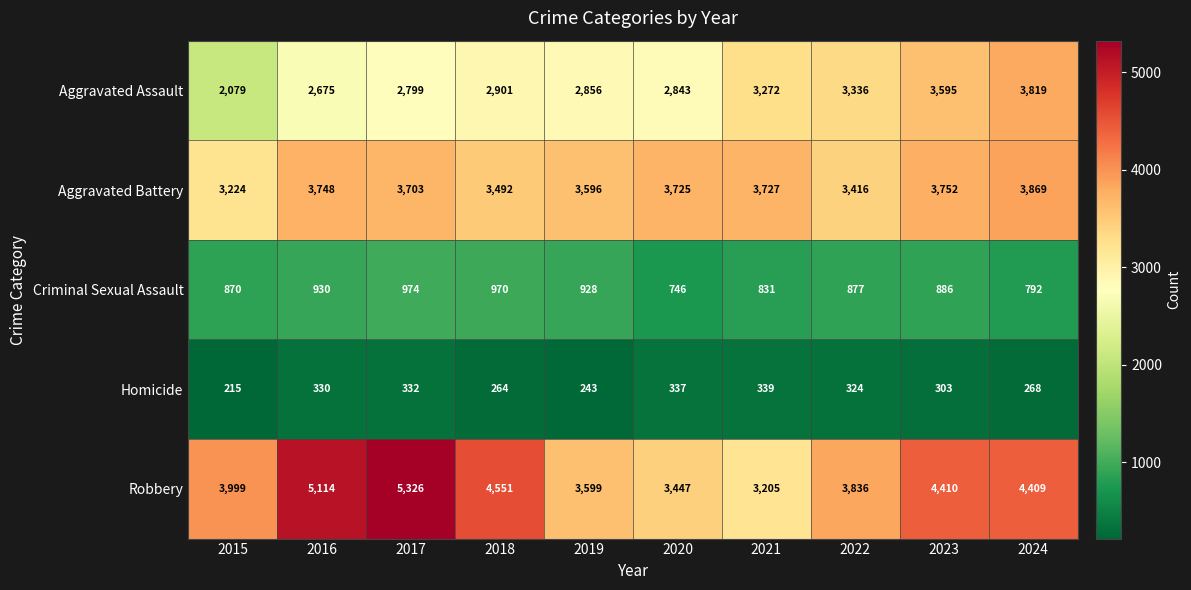

List the series in order of their peak value, highest first.

Robbery, Aggravated Battery, Aggravated Assault, Criminal Sexual Assault, Homicide